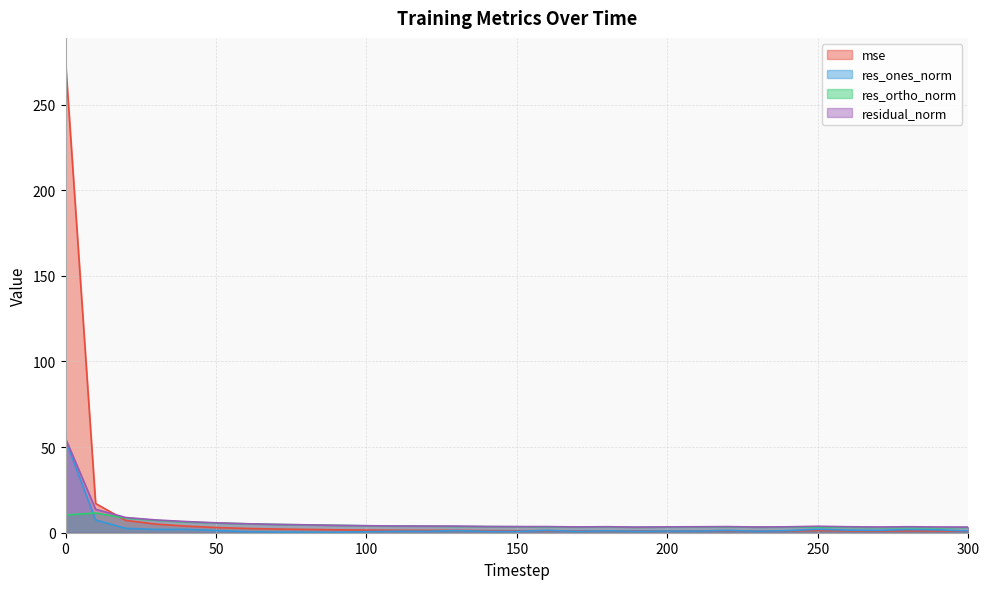

True or false: res_ortho_norm and residual_norm intersect in this chart.

False